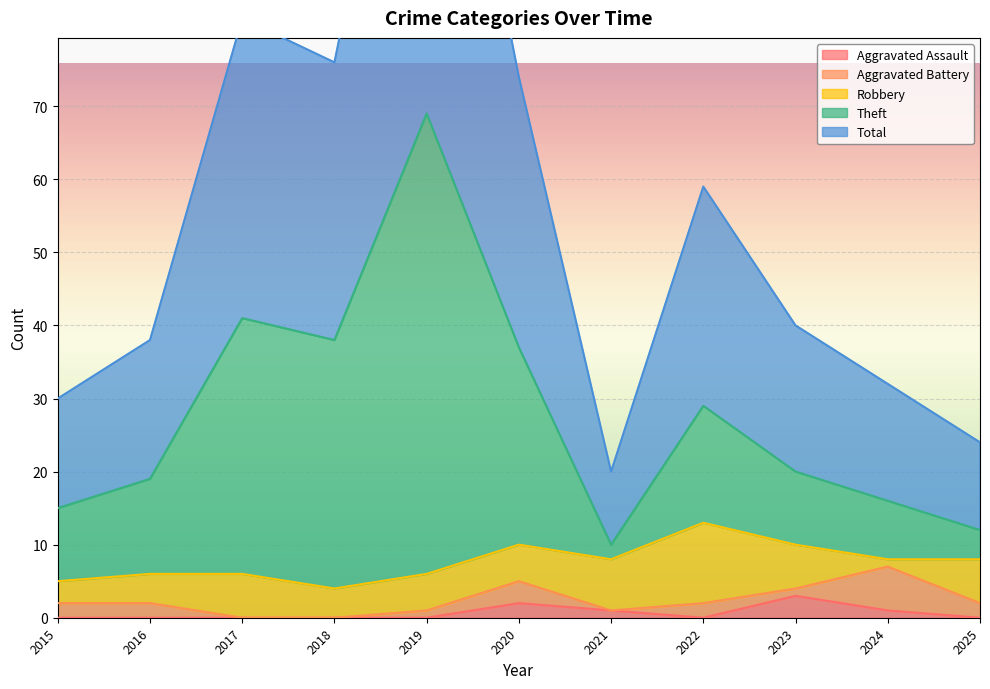

True or false: Theft and Aggravated Assault intersect in this chart.

False